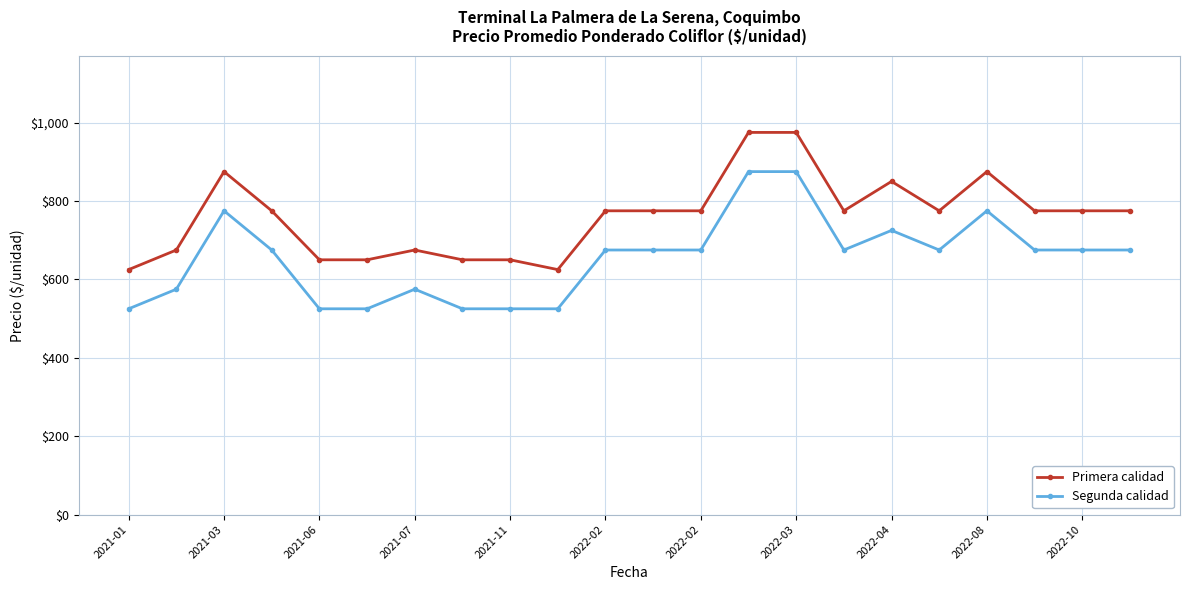

Count the number of categories in the chart.

22